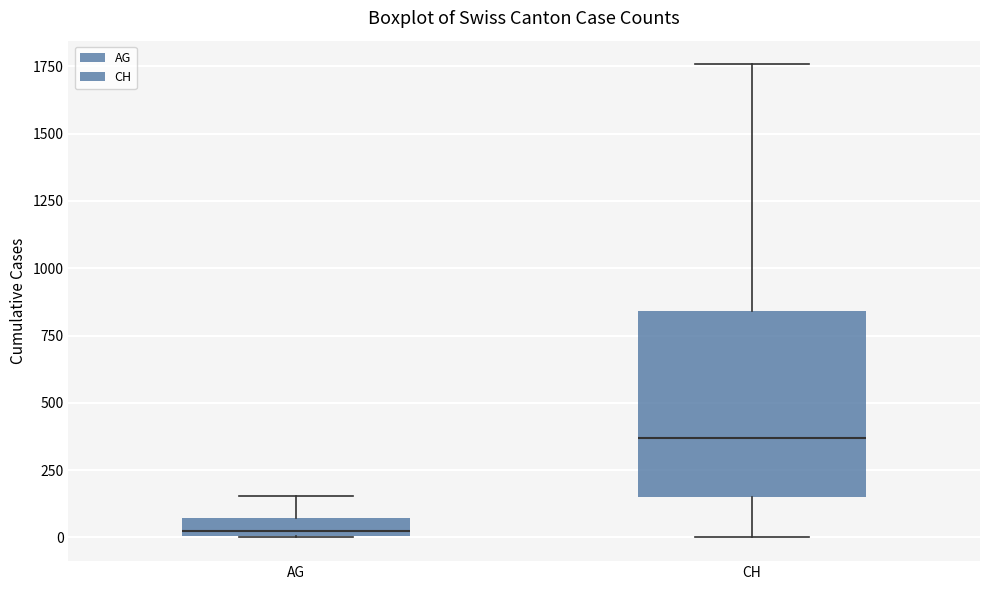

Comparing the boxes themselves (not the whiskers), which one is the tallest?

CH